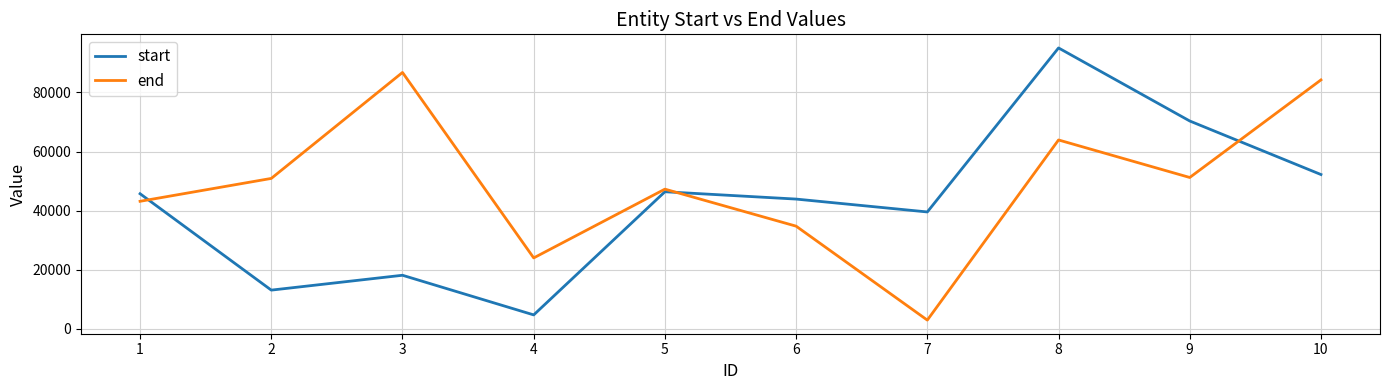

Which category has the highest value in the end series?

3